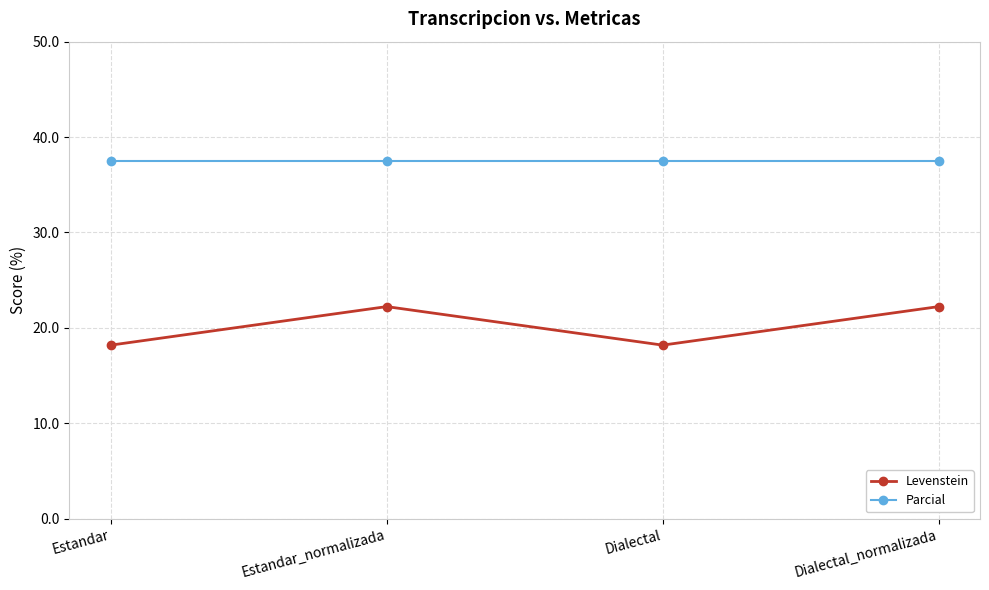

What is the greatest value displayed?

37.5